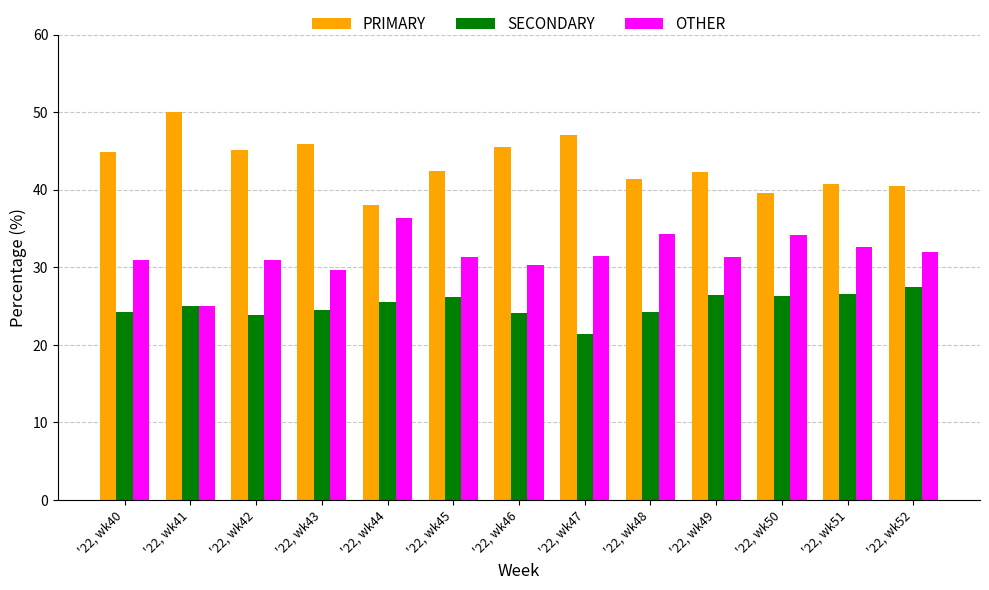

What is the smallest value displayed?

21.4